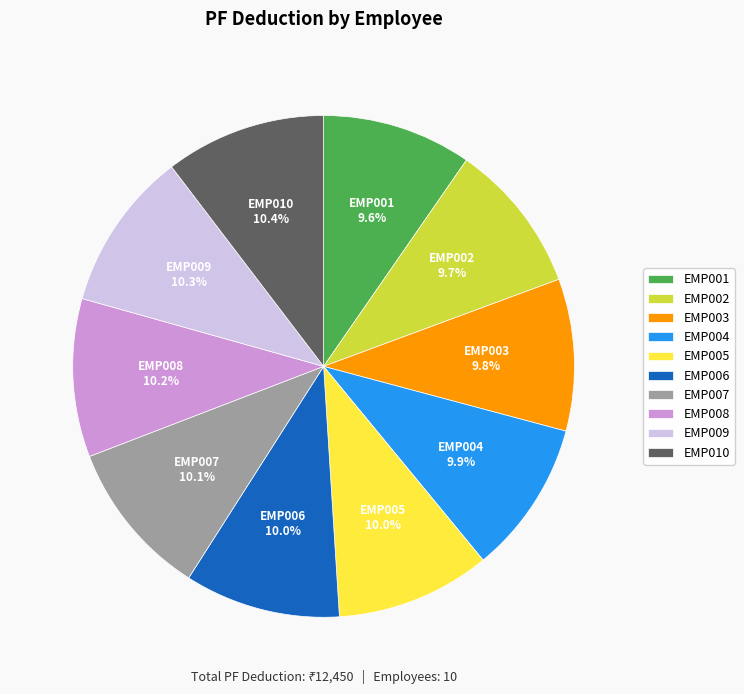

Is EMP006 the majority of the pie?

No